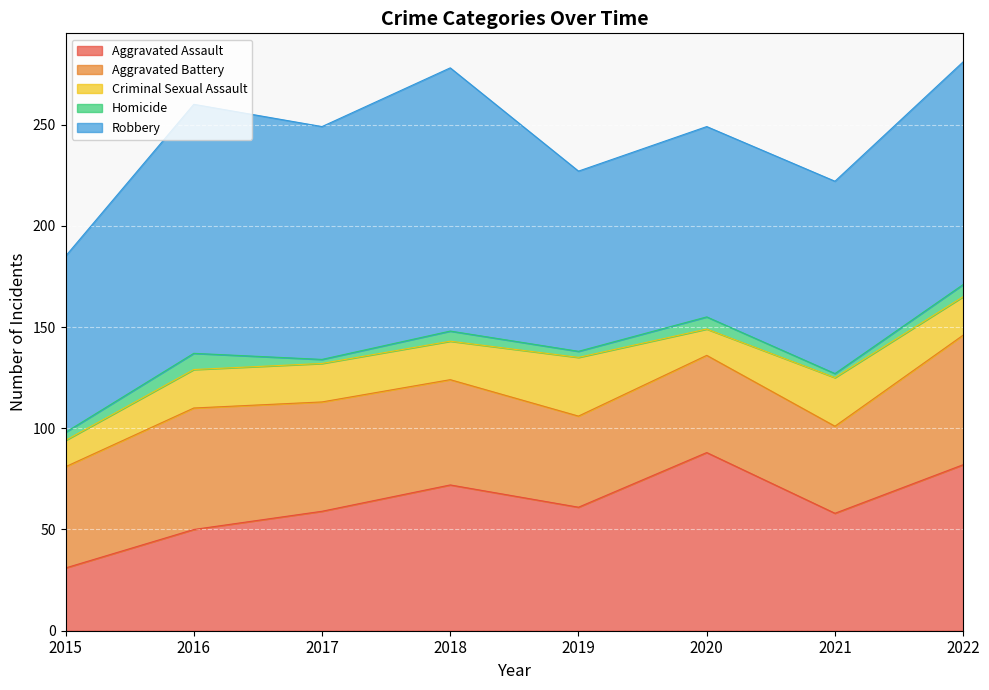

At which category does Robbery reach its first local peak?

2016